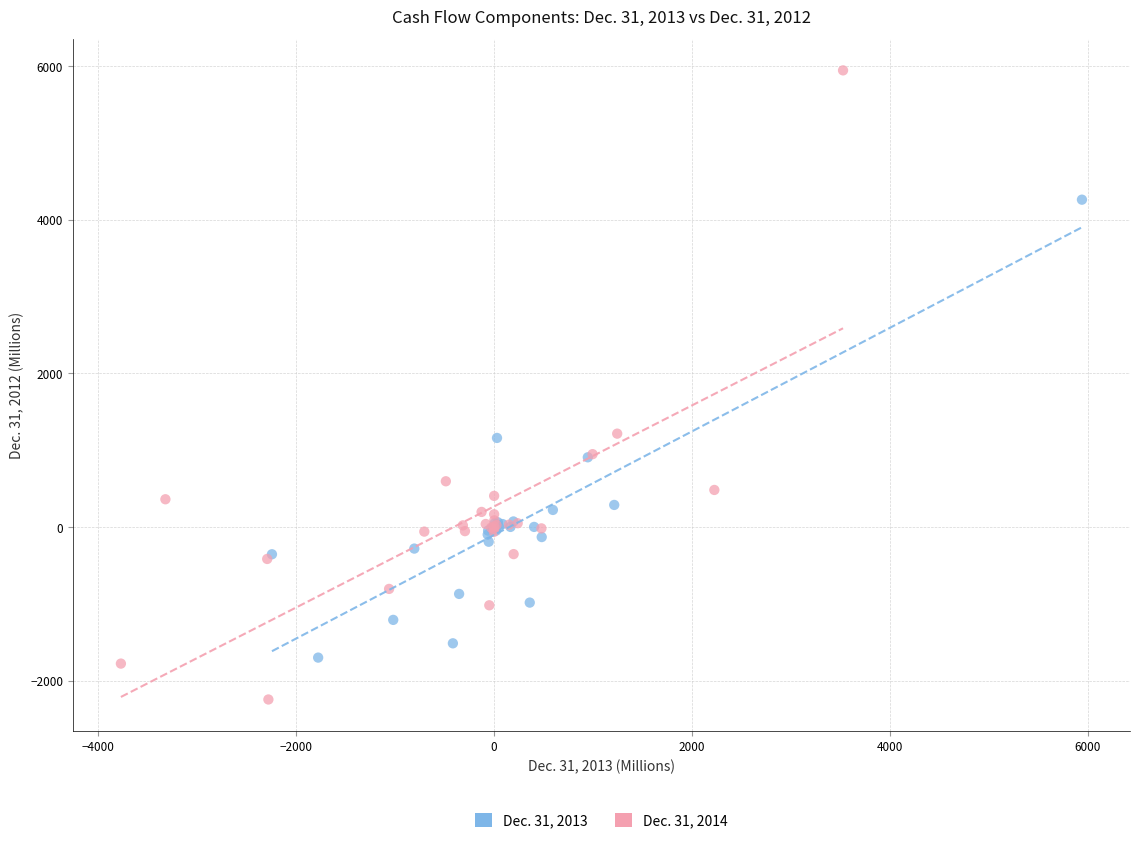

Which series has the largest Y range (max minus min)?

Dec. 31, 2014